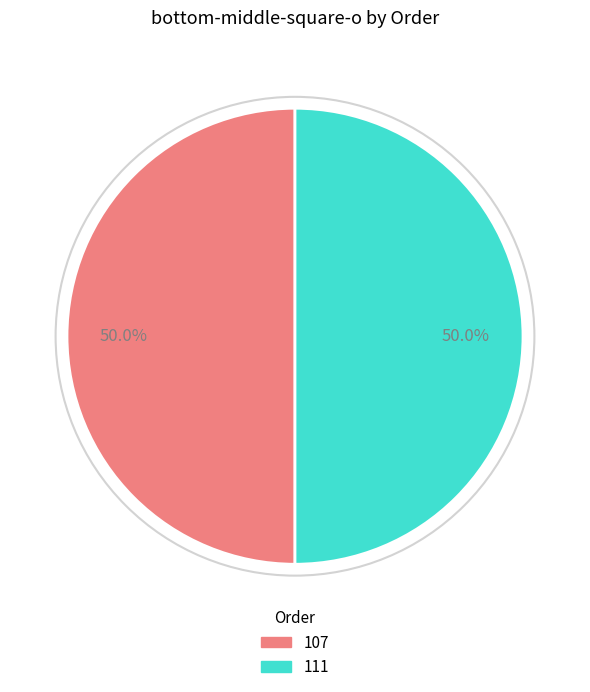

To the nearest percent, what percentage of the pie is 111?

50%